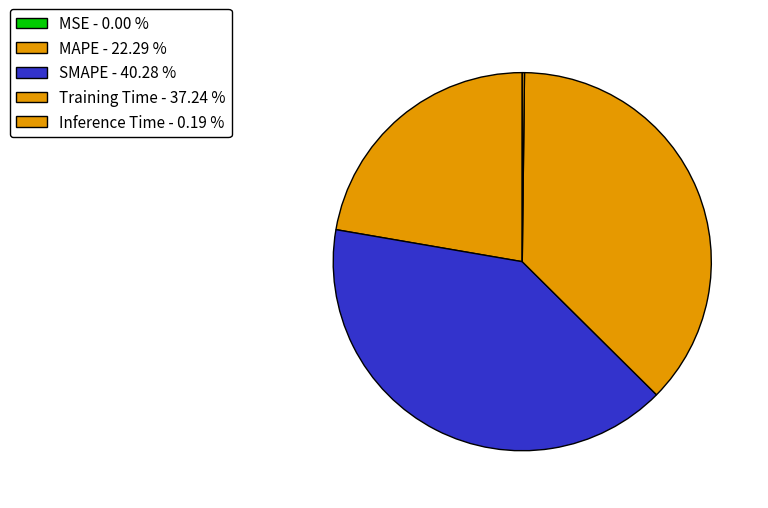

Which category has the smallest portion of the pie?

MSE